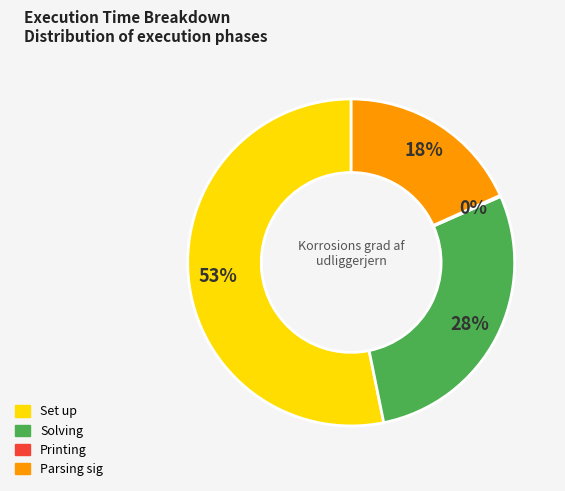

True or false: Solving accounts for 14% of the total.

False